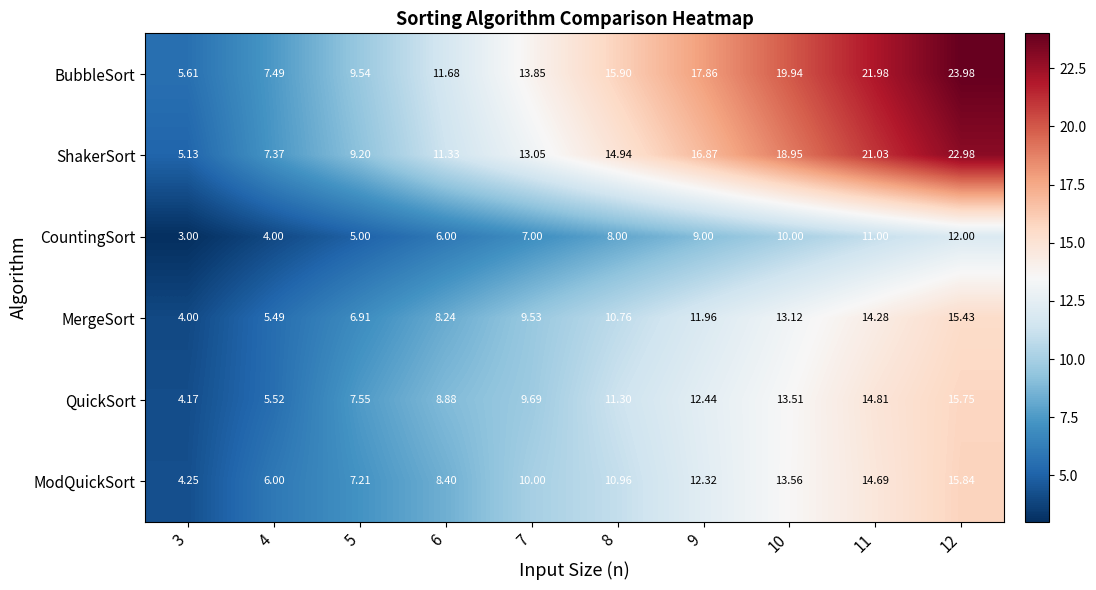

What is the total value across all series at 6?

54.5